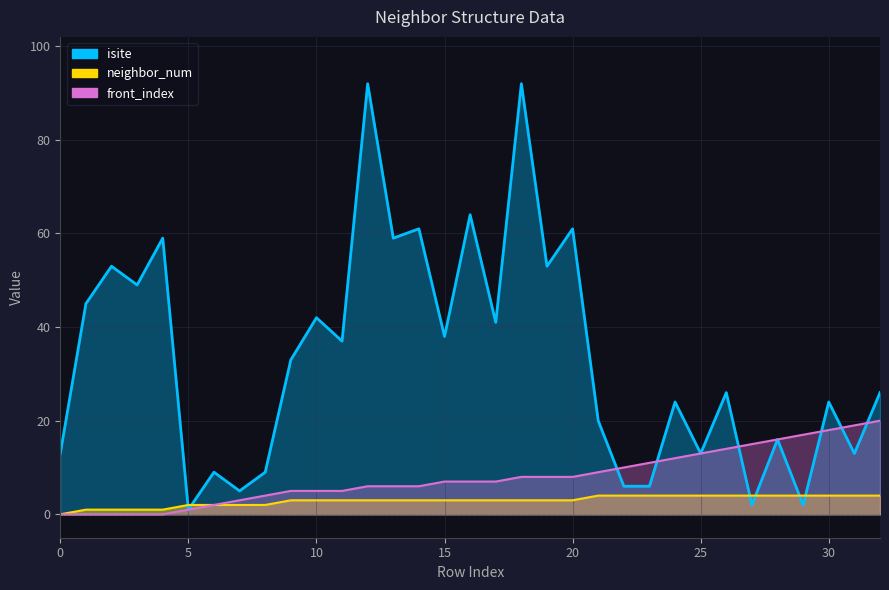

True or false: neighbor_num has a value of 6 at 27.

False